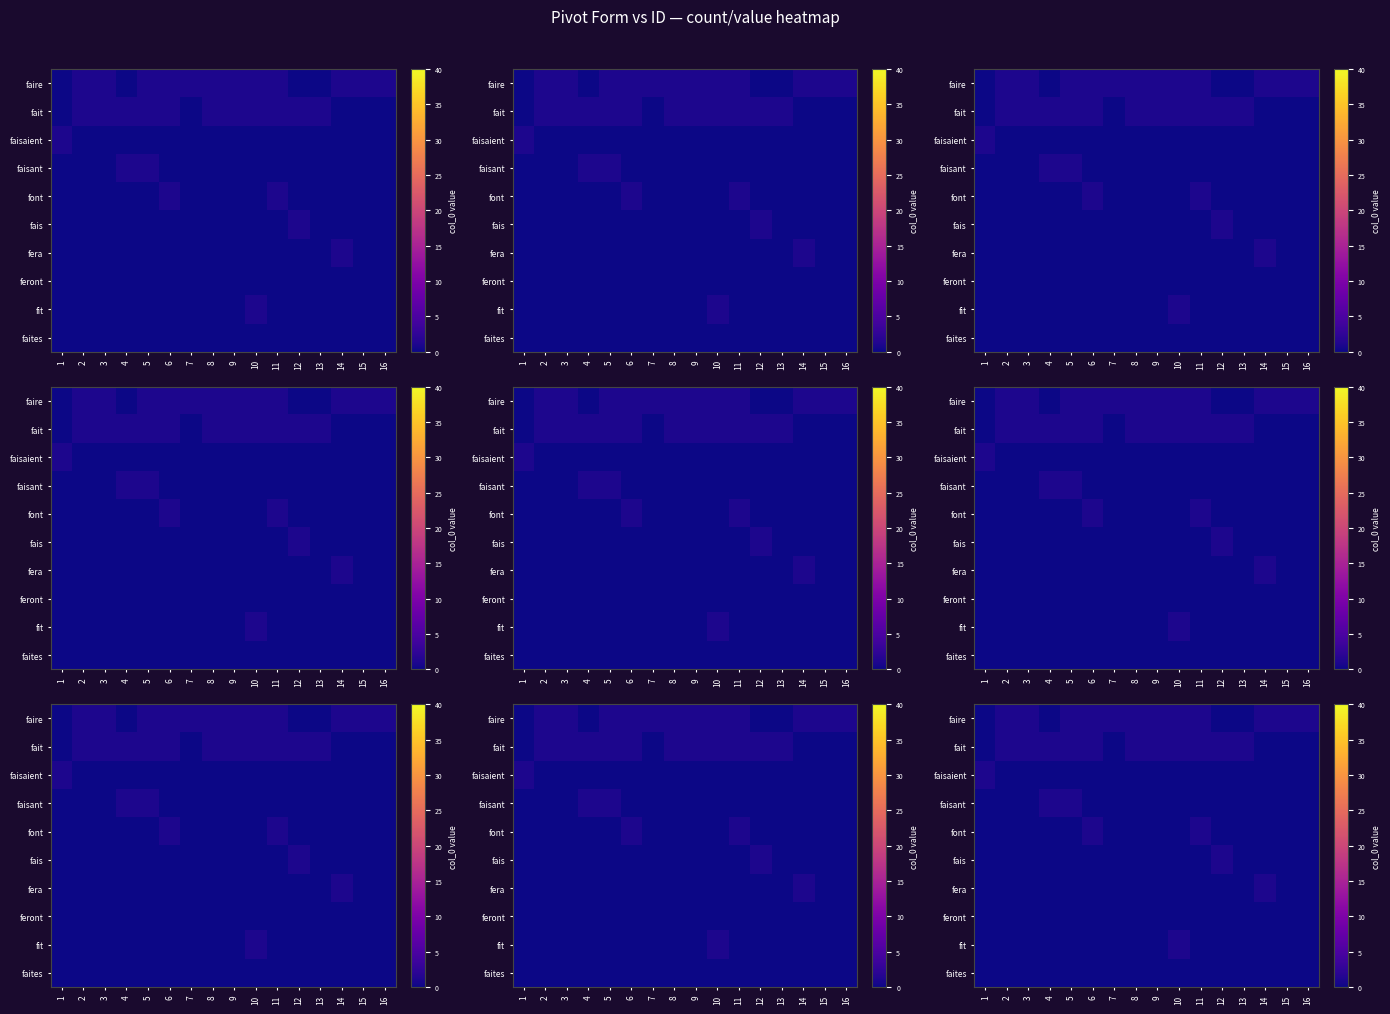

Where is faisaient nearest to the value 0?

2